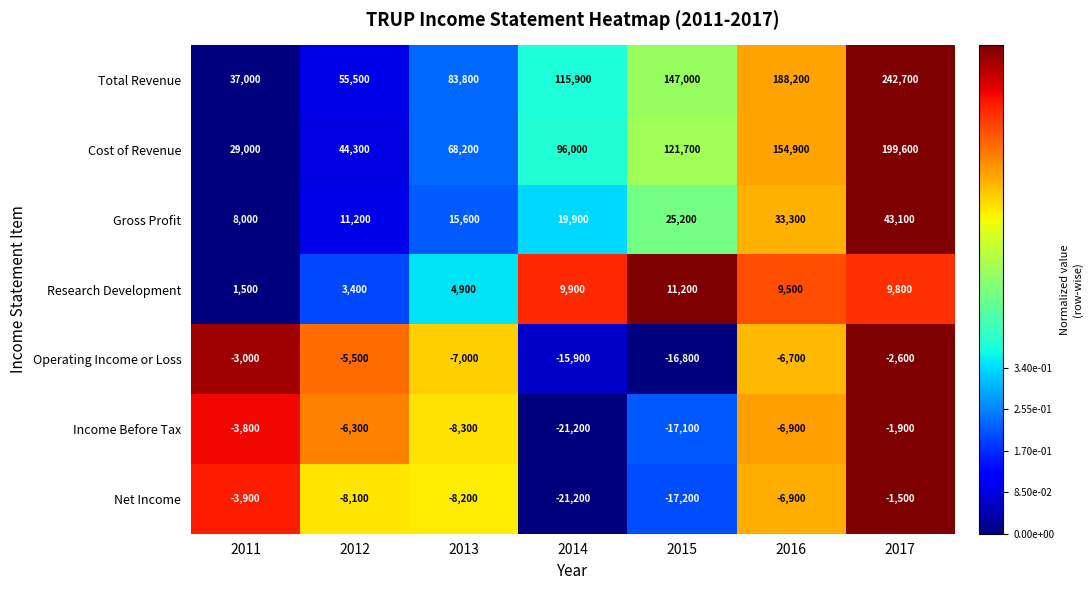

Where is Total Revenue nearest to the value 139850?

2015